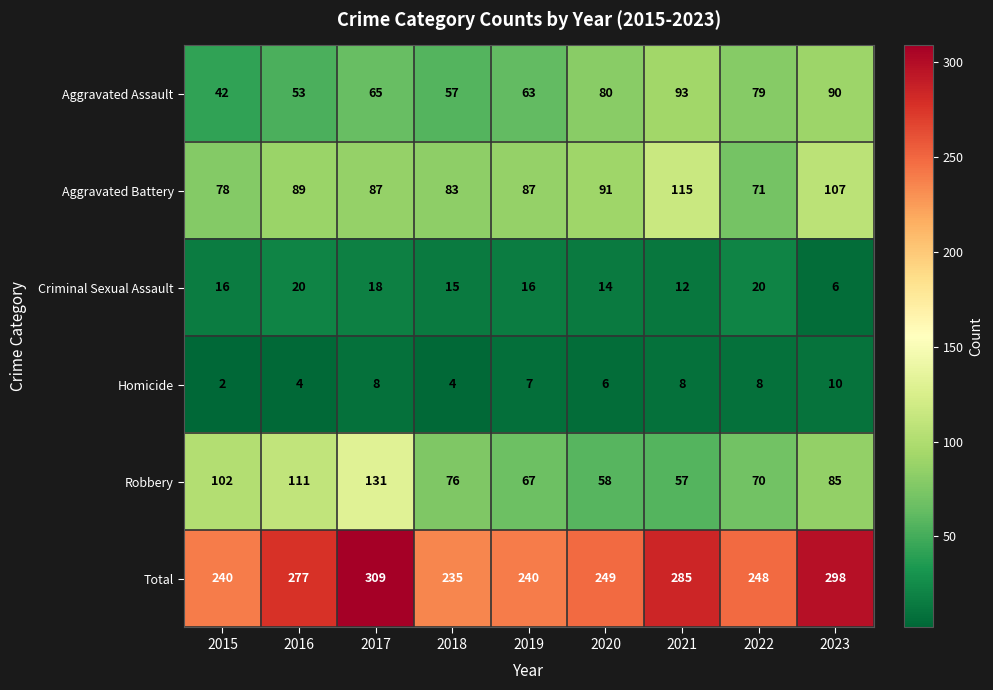

Is the value of Robbery at 2023 greater than the value of Homicide at 2022?

Yes